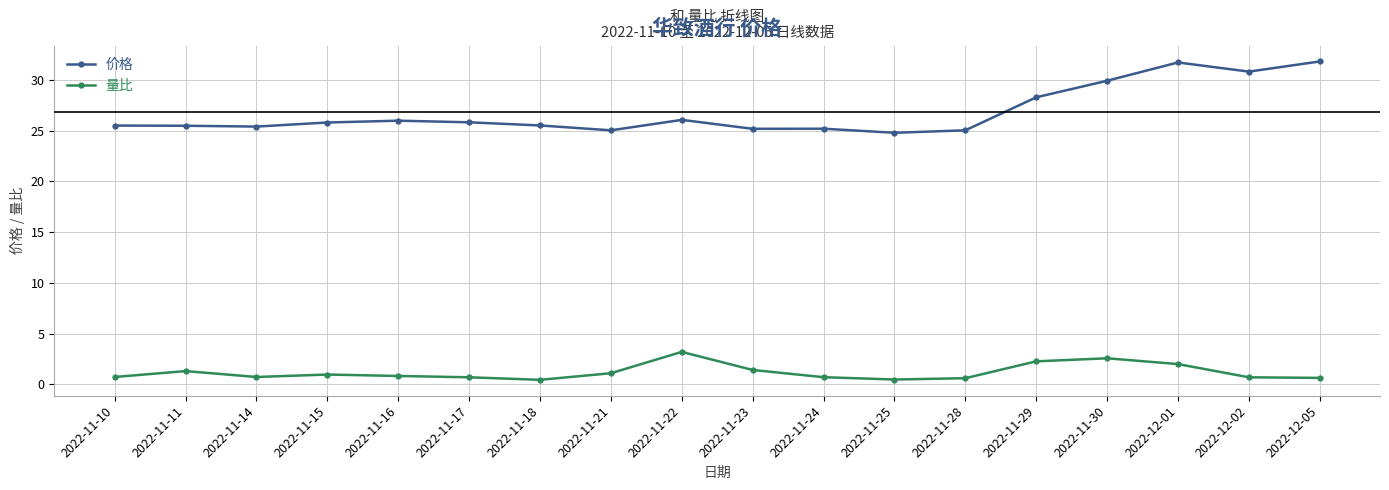

What is the average value of the 价格 series?

26.8